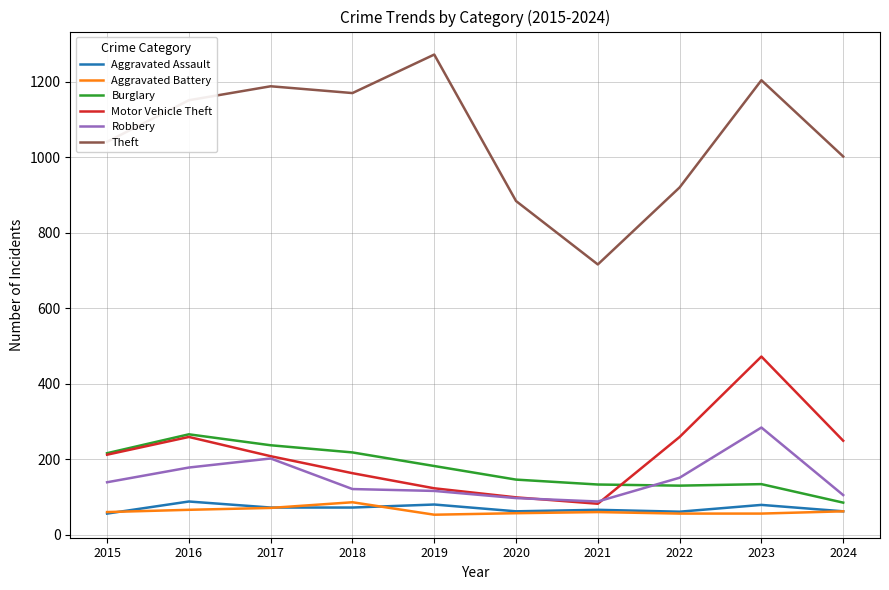

Which label corresponds to the largest value in the chart?

2019